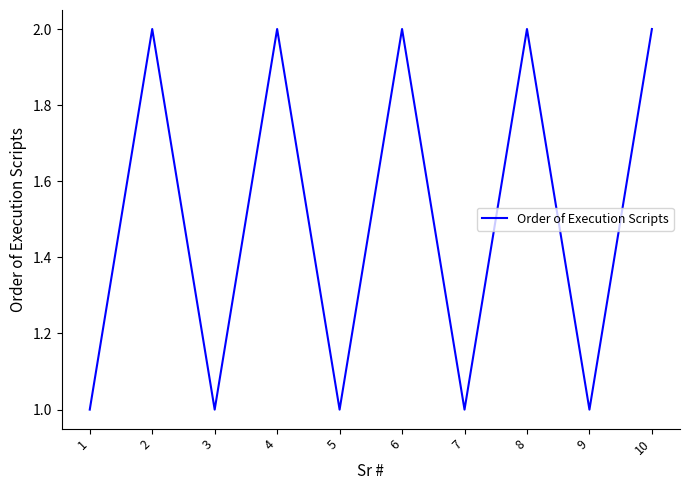

What is the smallest value displayed?

1